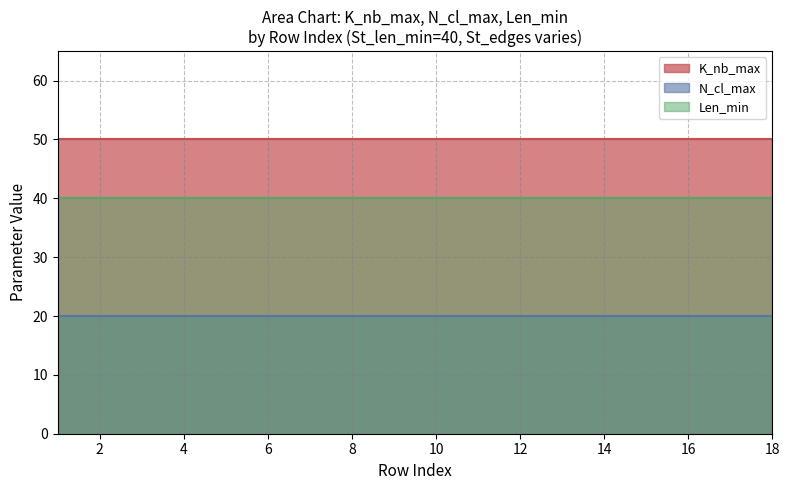

How many lines are shown in the chart?

3